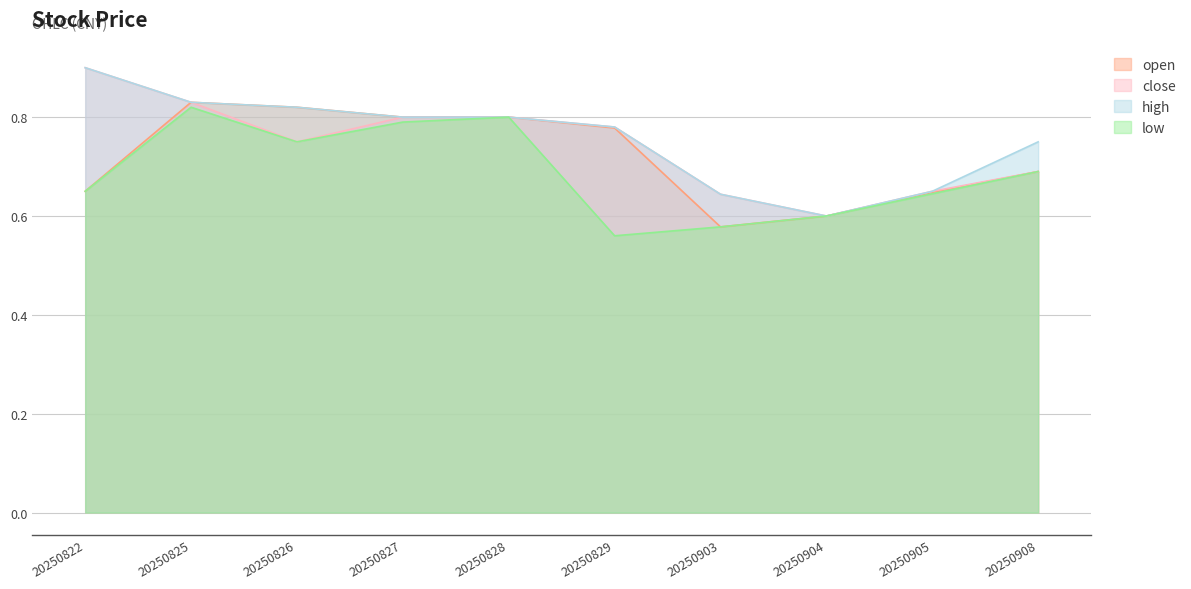

What is the total value across all series at 20250825?

3.3